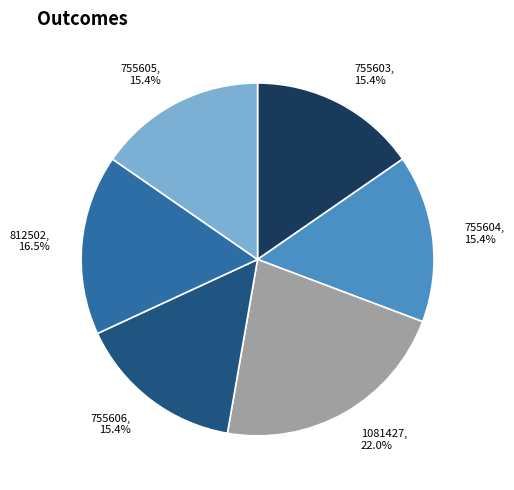

Approximately how many times larger is the value at 755606, 15.4% compared to 755604, 15.4%?

1.0